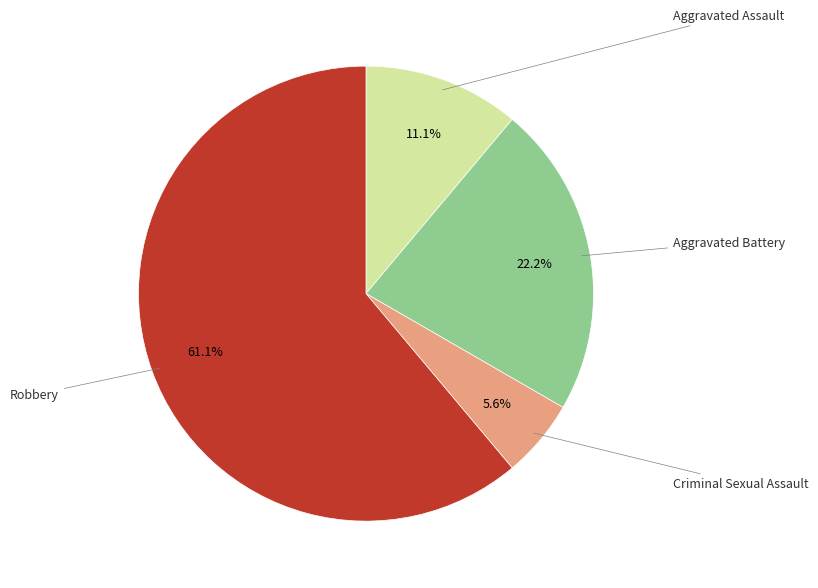

True or false: Robbery accounts for 72% of the total.

False